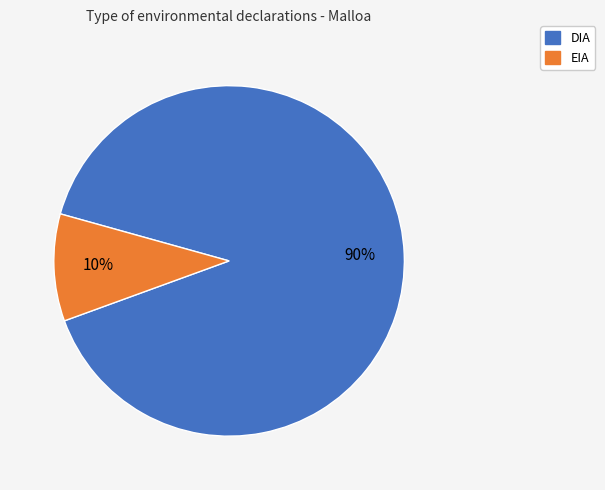

To the nearest percent, what percentage of the pie is DIA?

90%